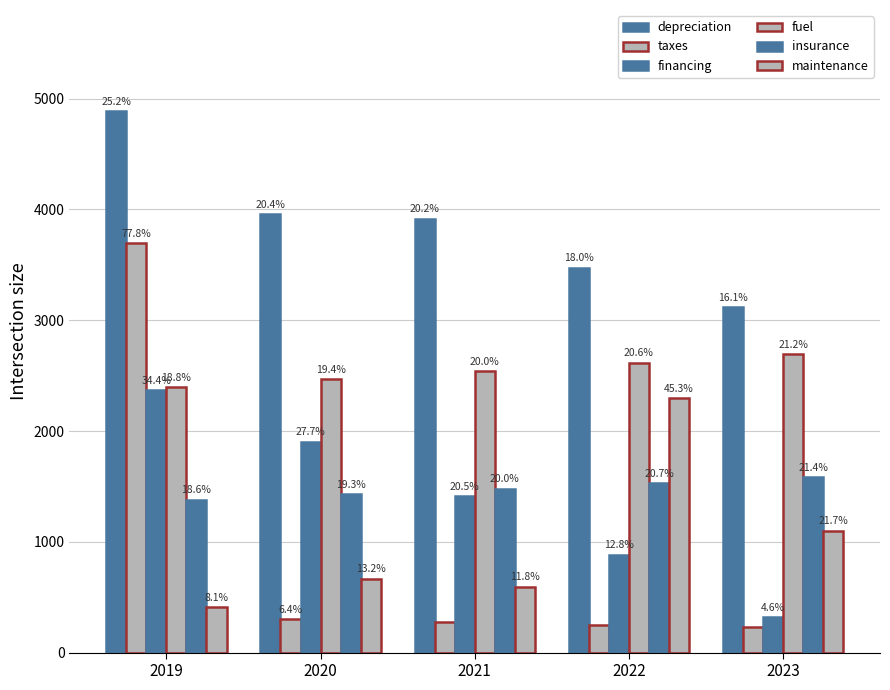

What is the highest value of the financing series?

2368